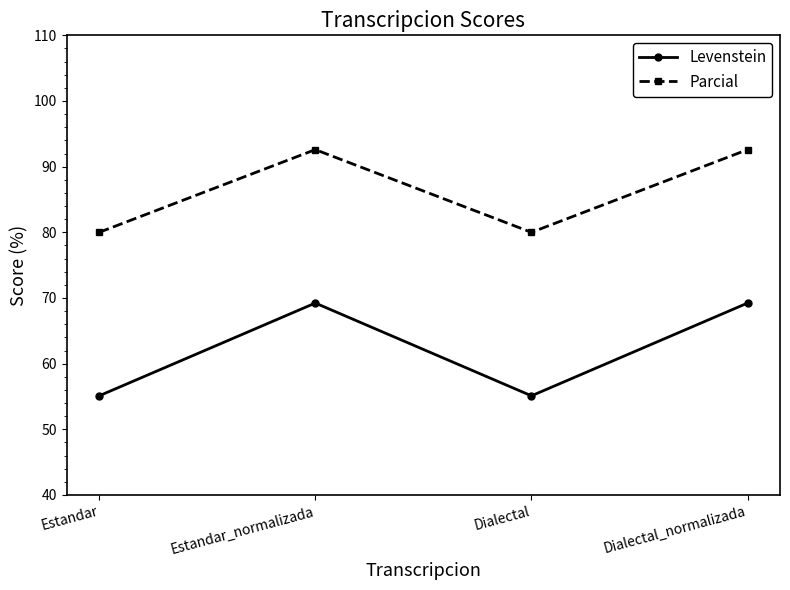

Reading left to right, transcribe all the data shown in this chart.

Levenstein: Estandar=55.1	Estandar_normalizada=69.2	Dialectal=55.1	Dialectal_normalizada=69.2
Parcial: Estandar=80.0	Estandar_normalizada=92.6	Dialectal=80.0	Dialectal_normalizada=92.6